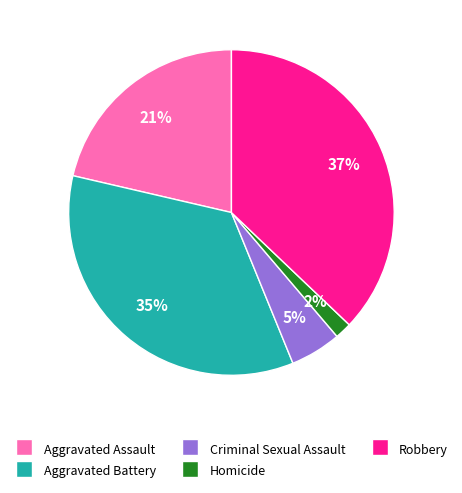

To the nearest percent, what is the difference between the largest and smallest slice percentages?

35%